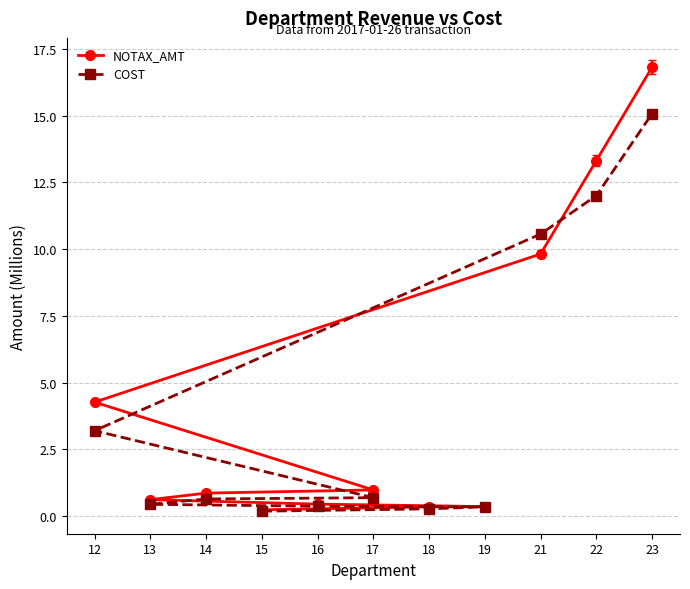

What is the difference between the NOTAX_AMT values at 23 and 15?

16.6